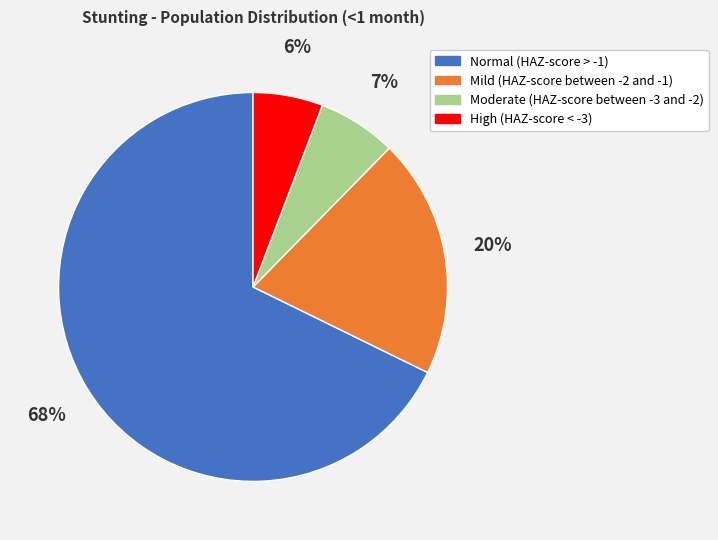

Which slice is the largest?

Normal (HAZ-score > -1)